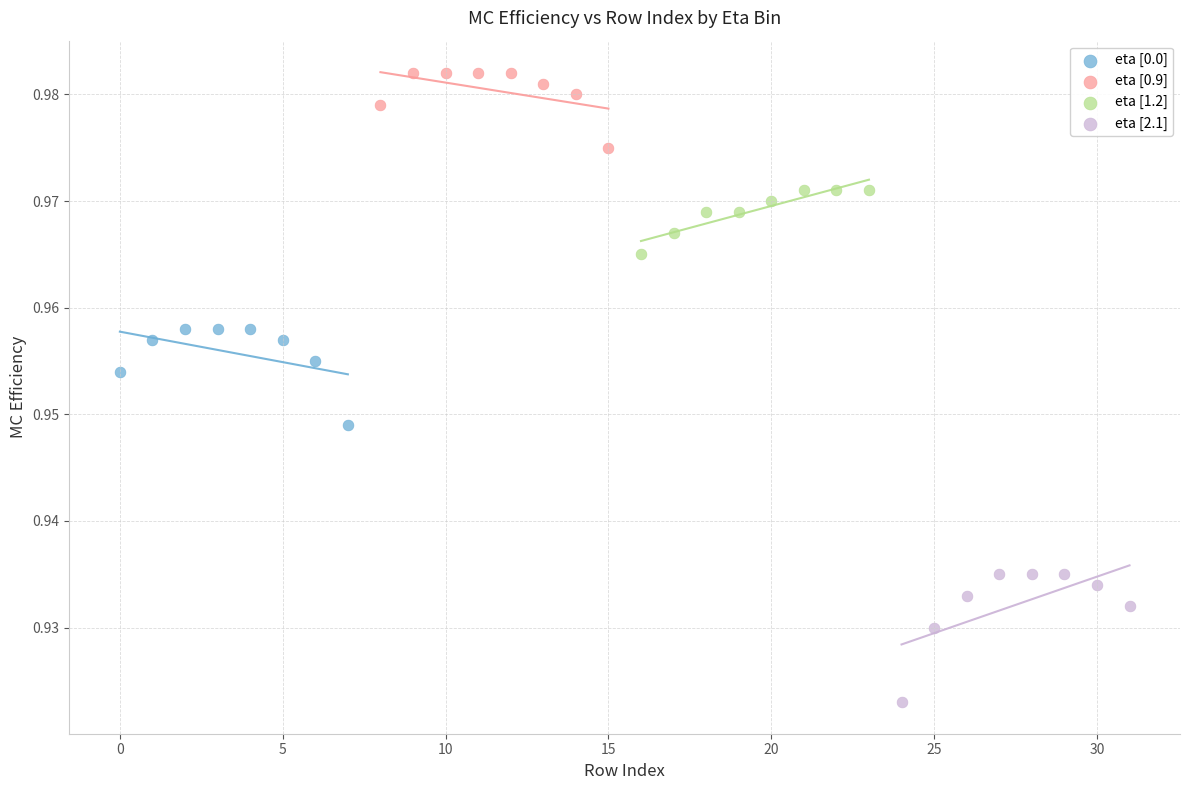

Which series has the widest spread of Y values?

eta [2.1]